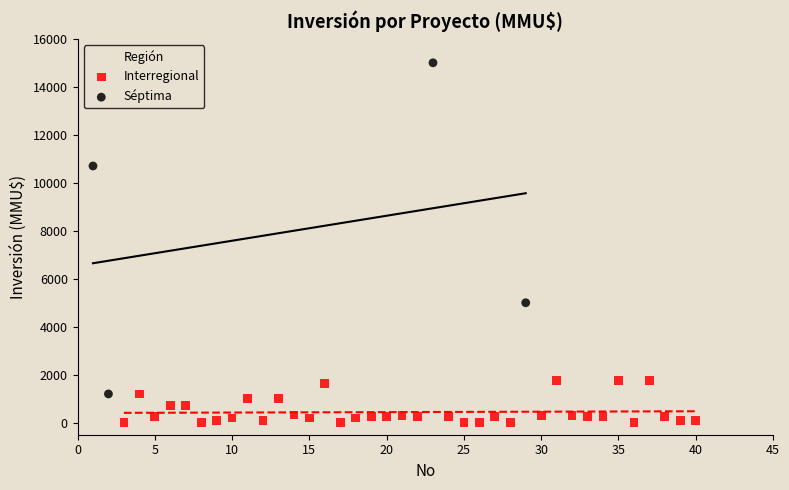

Which series contains the lowest Y value?

Interregional